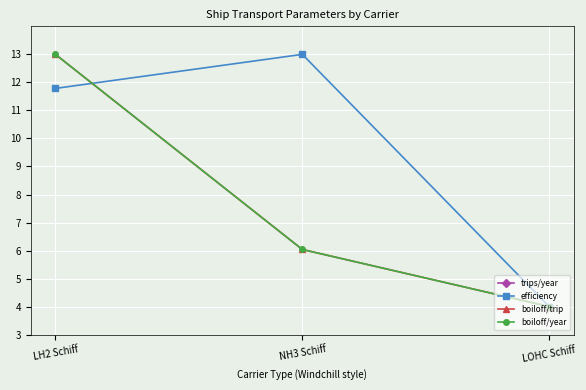

What is the sum of all efficiency values?

28.8